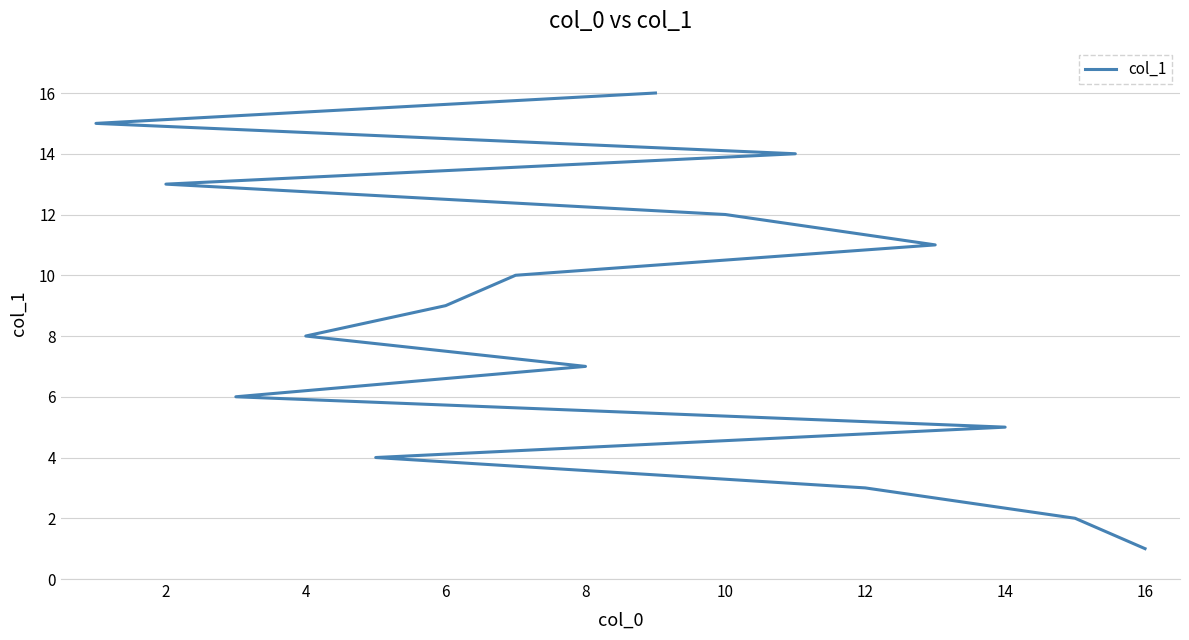

True or false: the data shows 4 at 18.

False